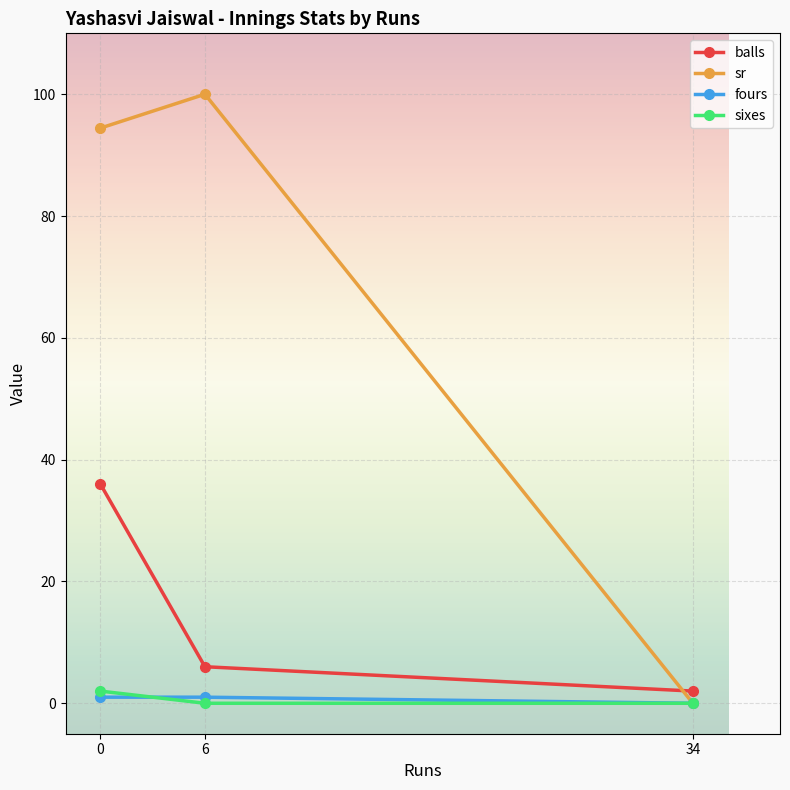

Reading left to right, what are all the values shown in this chart?

balls: 0=36.0	6=6.0	34=2.0
sr: 0=94.4	6=100.0	34=0.0
fours: 0=1.0	6=1.0	34=0.0
sixes: 0=2.0	6=0.0	34=0.0